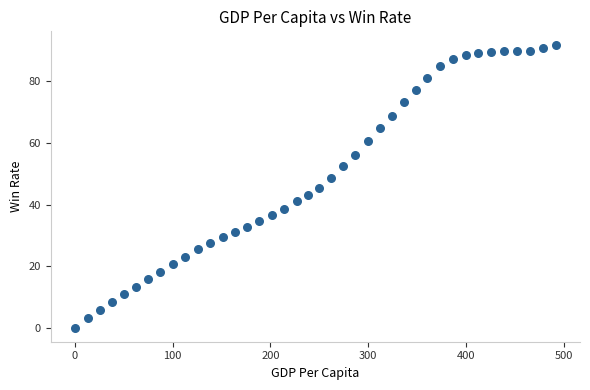

What is the range of Y values (max minus min)?

91.7